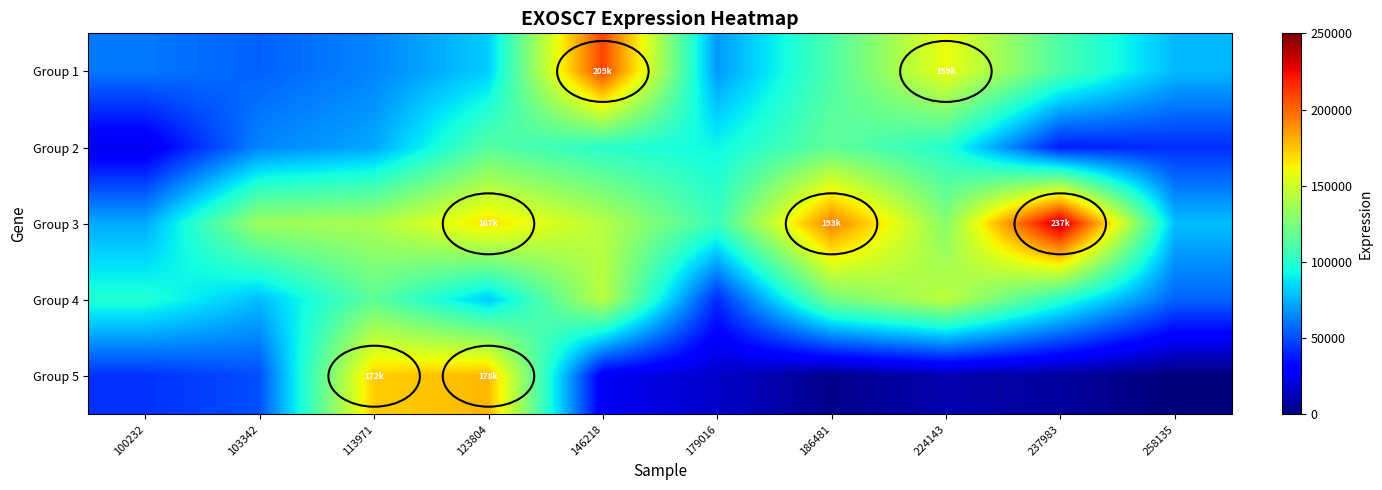

Which label corresponds to the smallest value in the chart?

258135